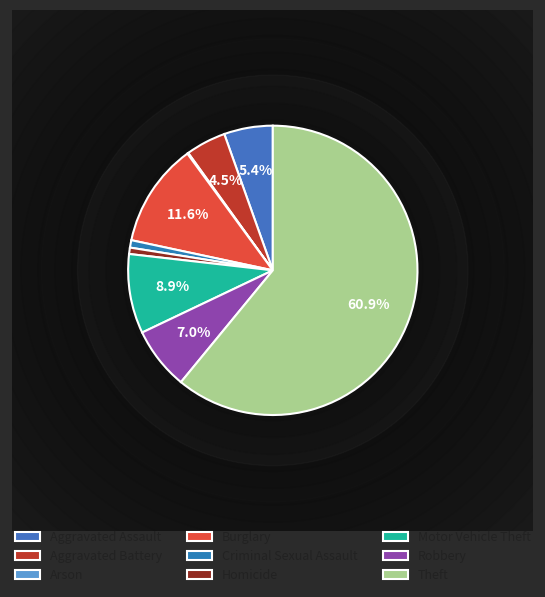

What is the change in value from Burglary to Robbery?

-39